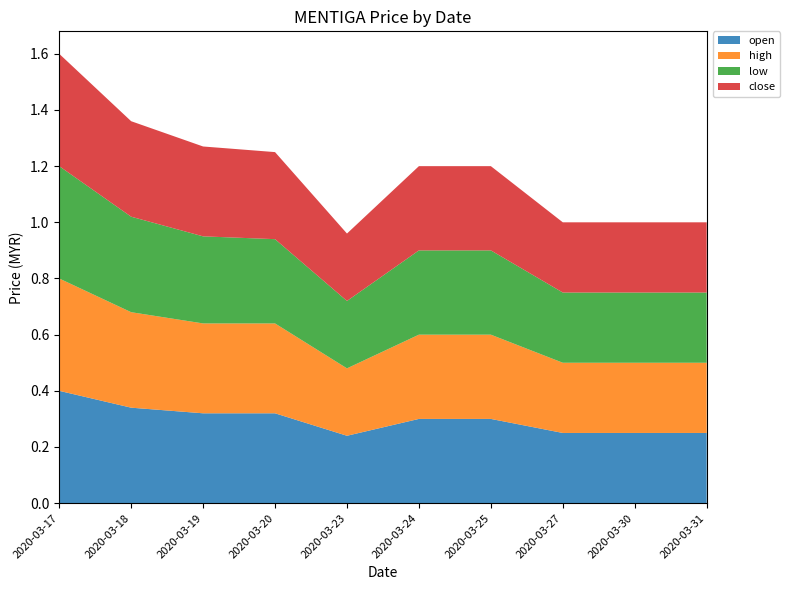

Reading left to right, what are all the values shown in this chart?

open: 0.4	0.3	0.3	0.3	0.2	0.3	0.3	0.2	0.2	0.2
high: 0.4	0.3	0.3	0.3	0.2	0.3	0.3	0.2	0.2	0.2
low: 0.4	0.3	0.3	0.3	0.2	0.3	0.3	0.2	0.2	0.2
close: 0.4	0.3	0.3	0.3	0.2	0.3	0.3	0.2	0.2	0.2